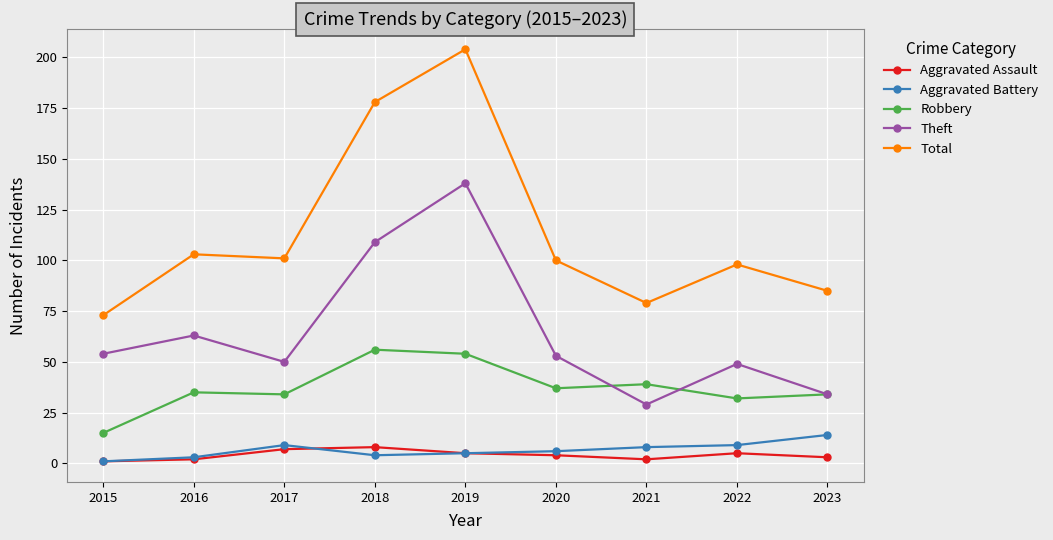

True or false: Theft has a value of 9 at 2021.

False